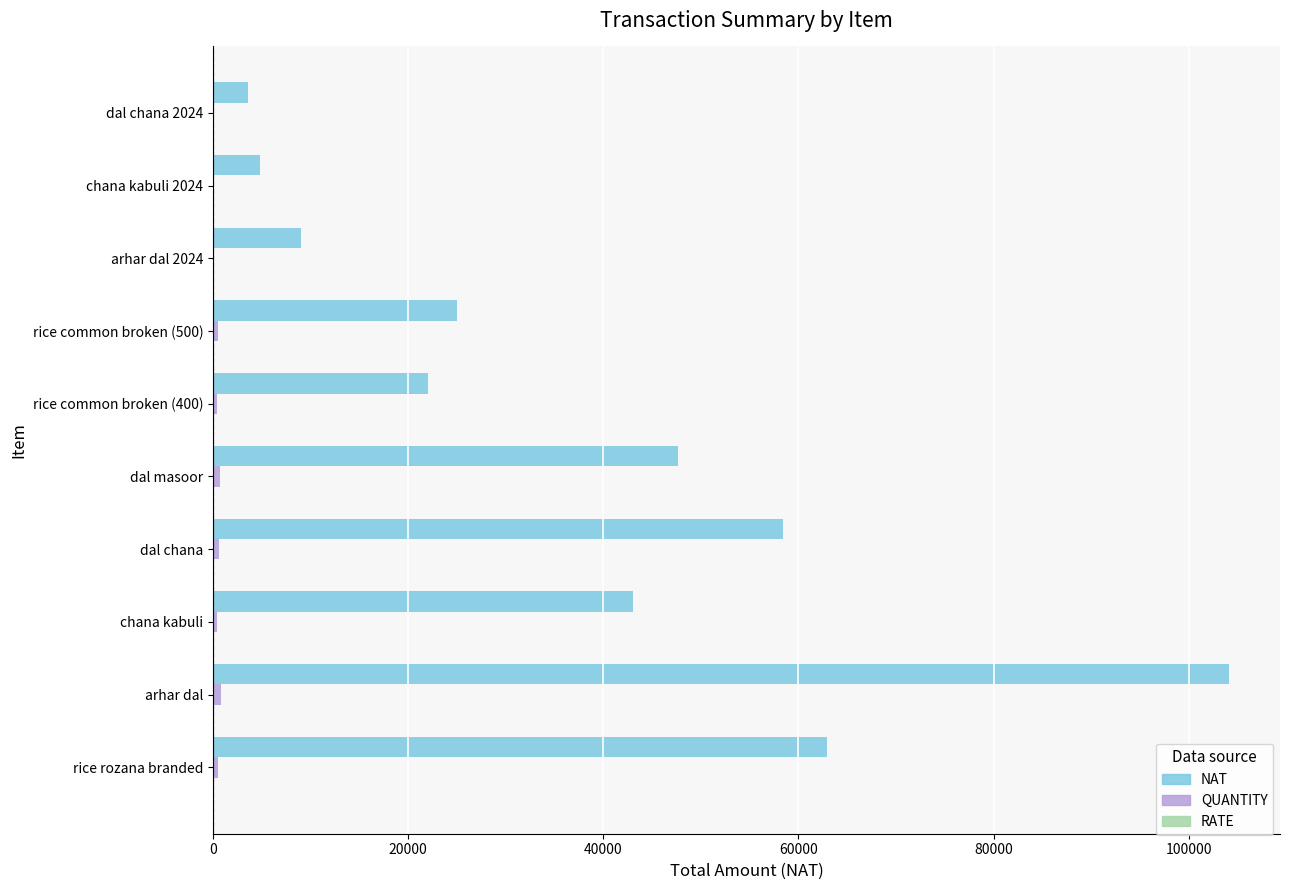

At which category is the sum across all series the highest?

arhar dal